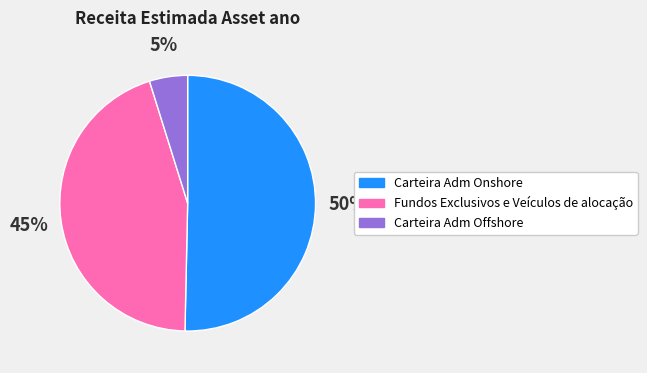

How many segments does this pie chart have?

3